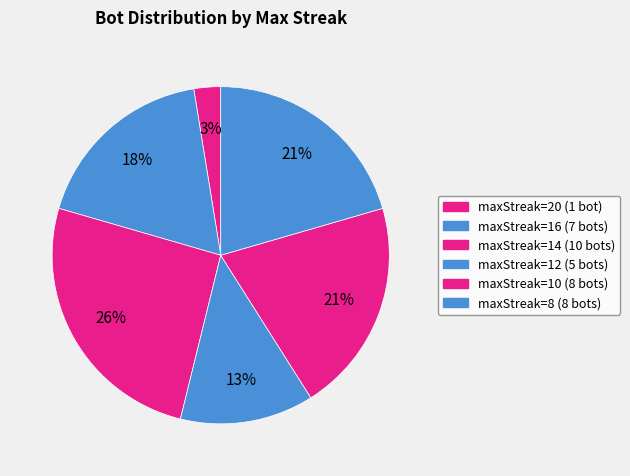

How many slices are in this pie chart?

6